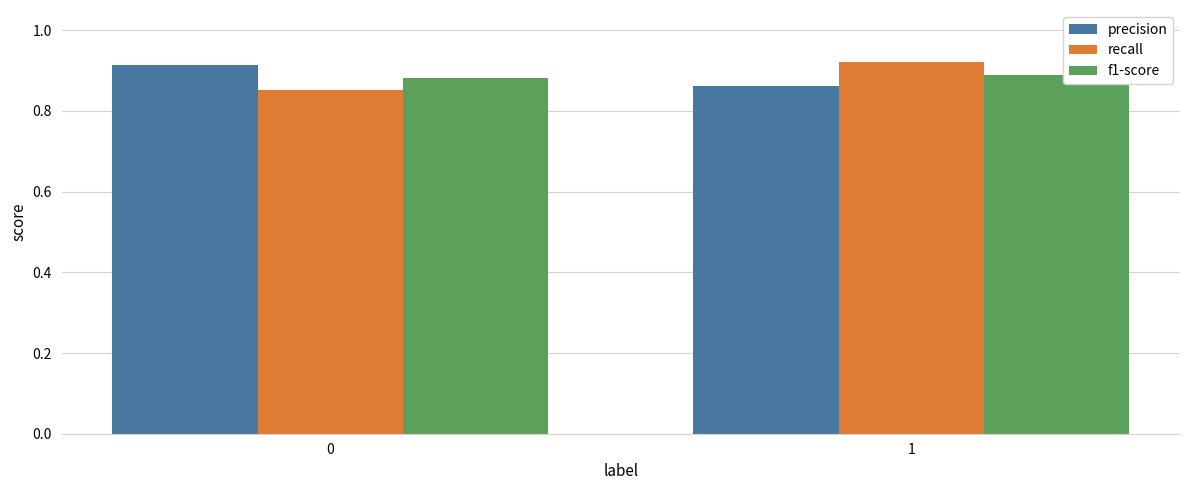

What is the sum of all precision values?

1.8